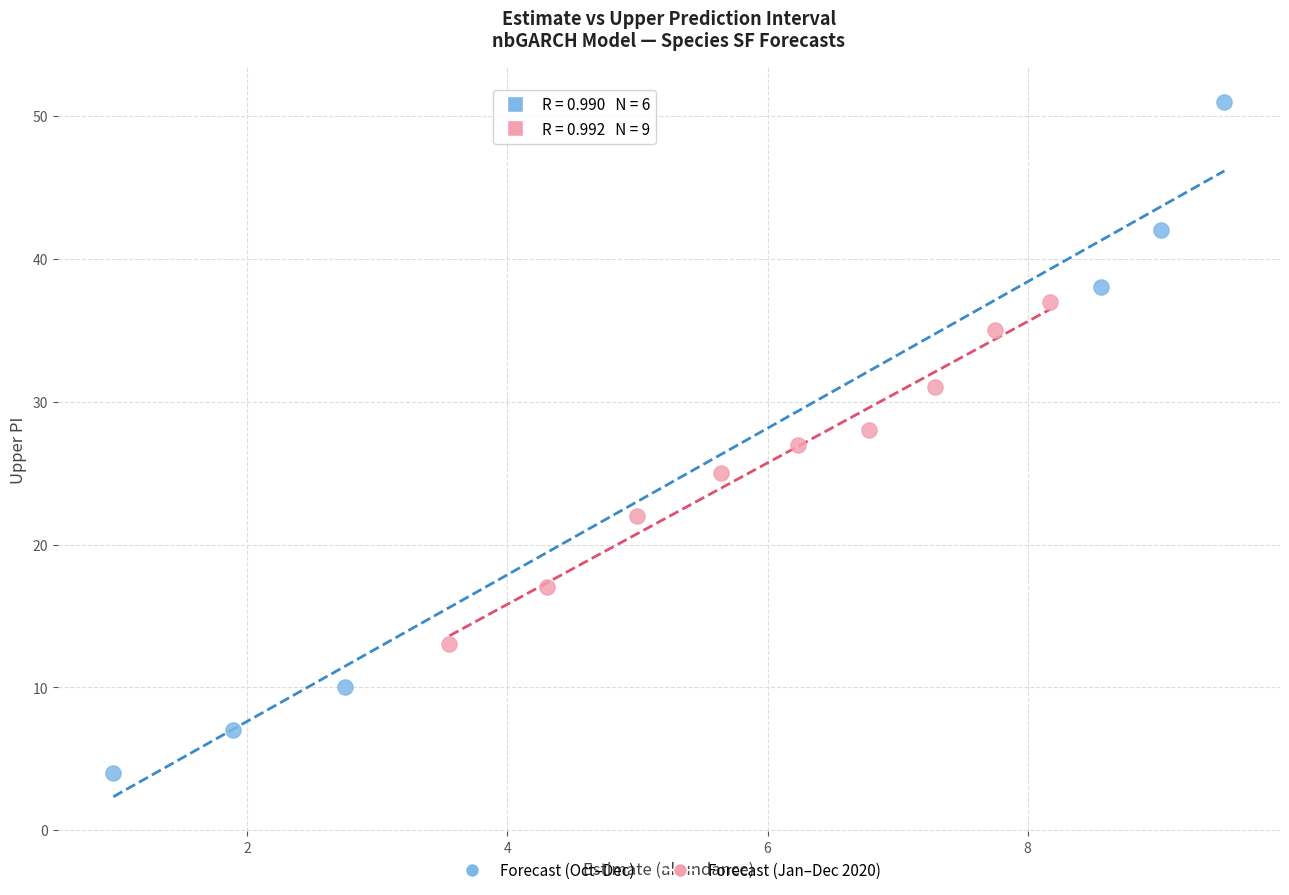

Which series contains the highest Y value?

Forecast (Oct–Dec)